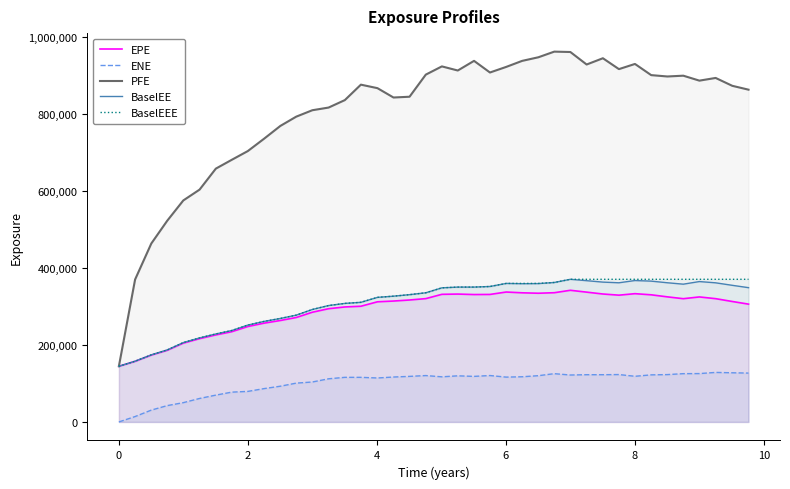

Which series has the largest total across all categories?

PFE